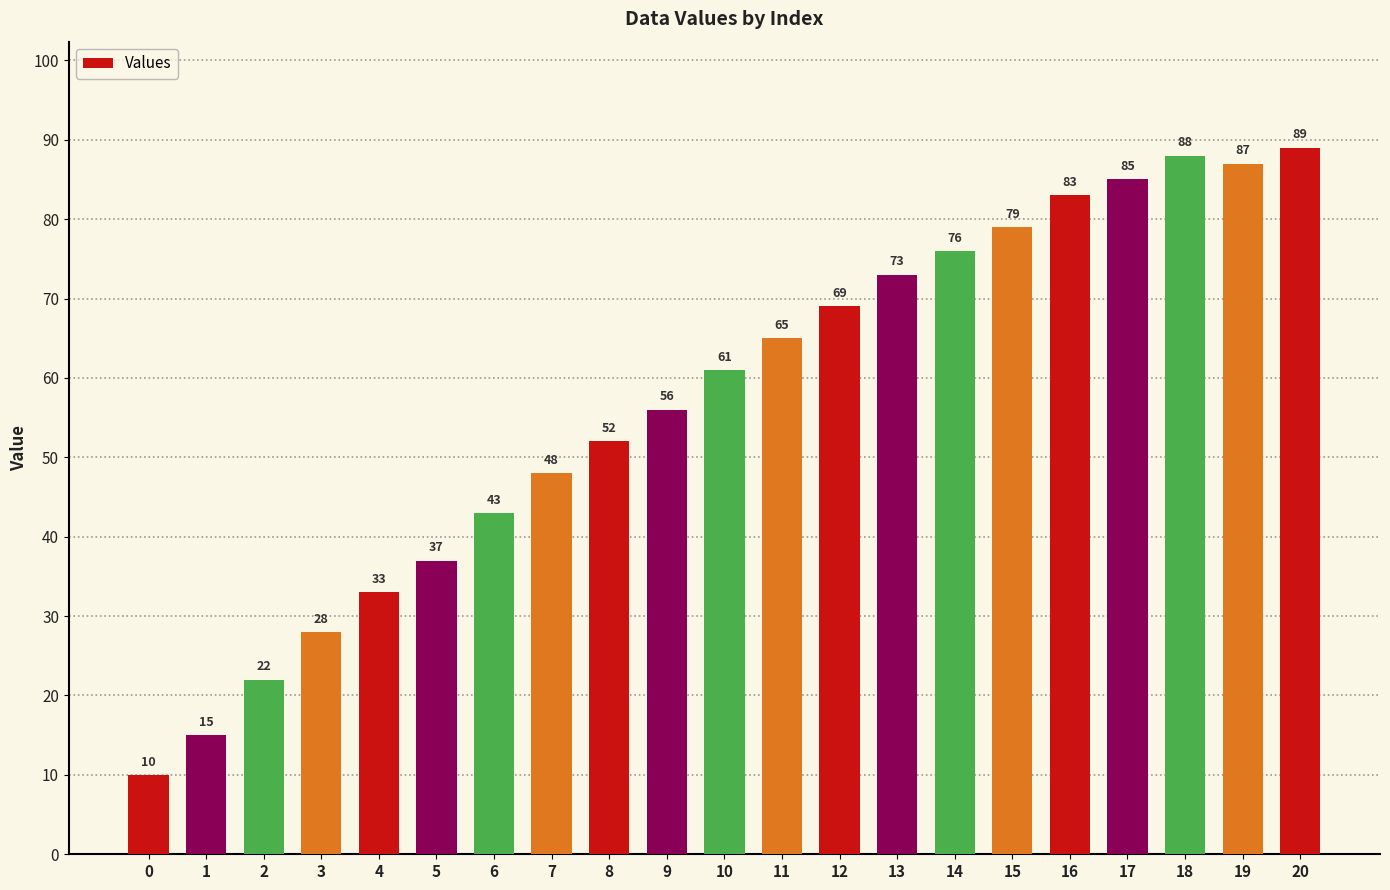

The chart shows a value of 44 at 14. True or false?

False